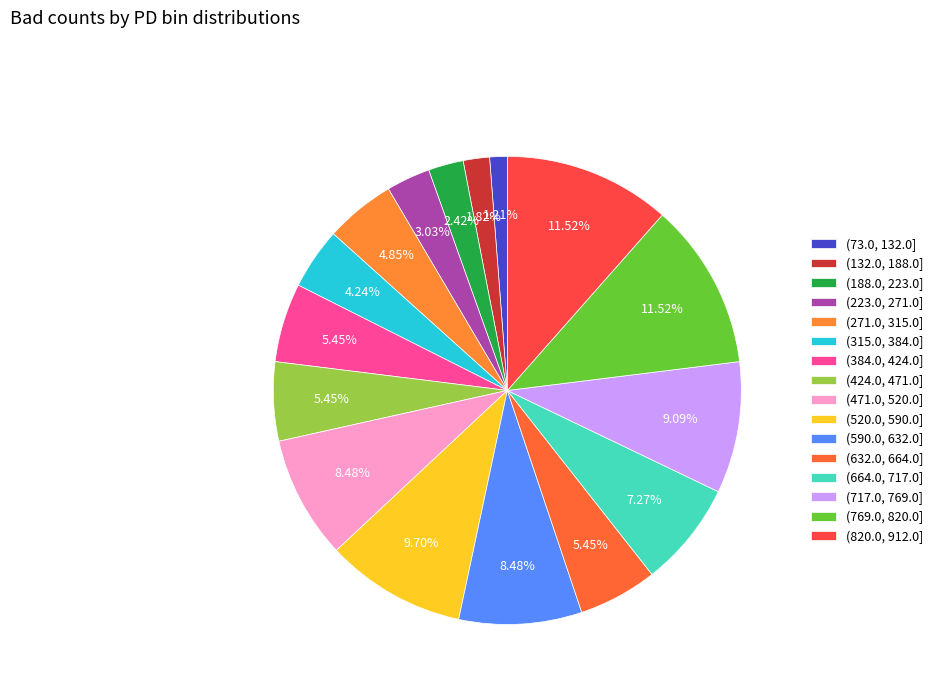

What is the ratio of the value at (590.0, 632.0] to the value at (424.0, 471.0]?

1.6